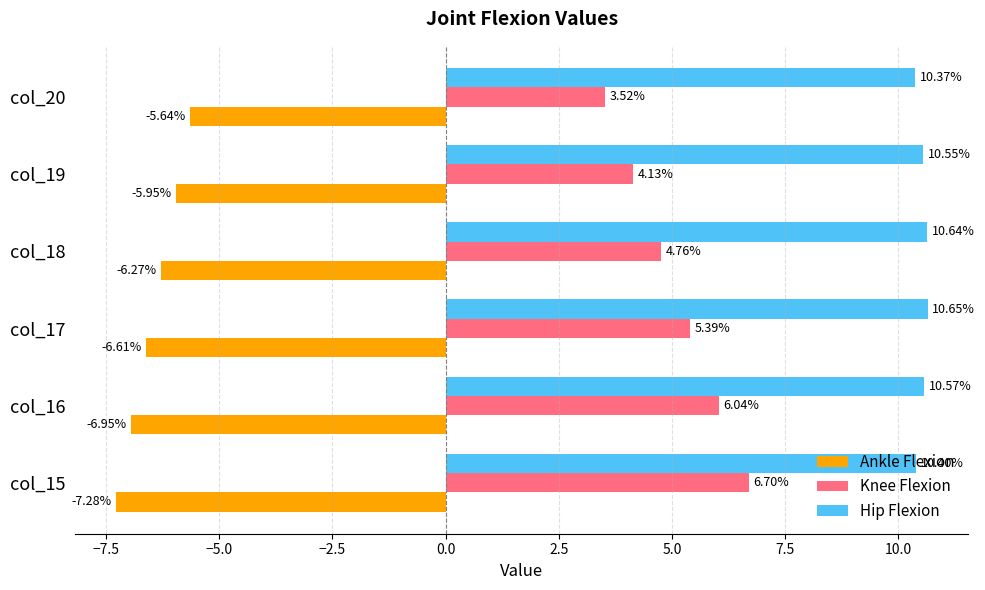

What is the sum of the Ankle Flexion values at col_16 and col_17?

-13.6